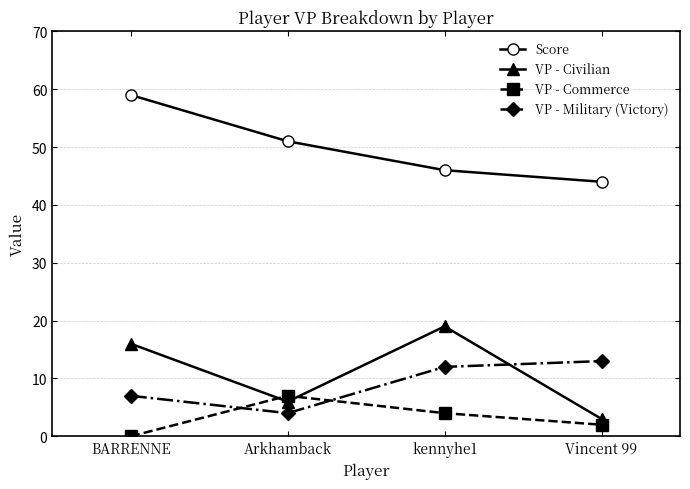

Reading left to right, extract all data points from this chart.

Score: 59	51	46	44
VP - Civilian: 16	6	19	3
VP - Commerce: 0	7	4	2
VP - Military (Victory): 7	4	12	13